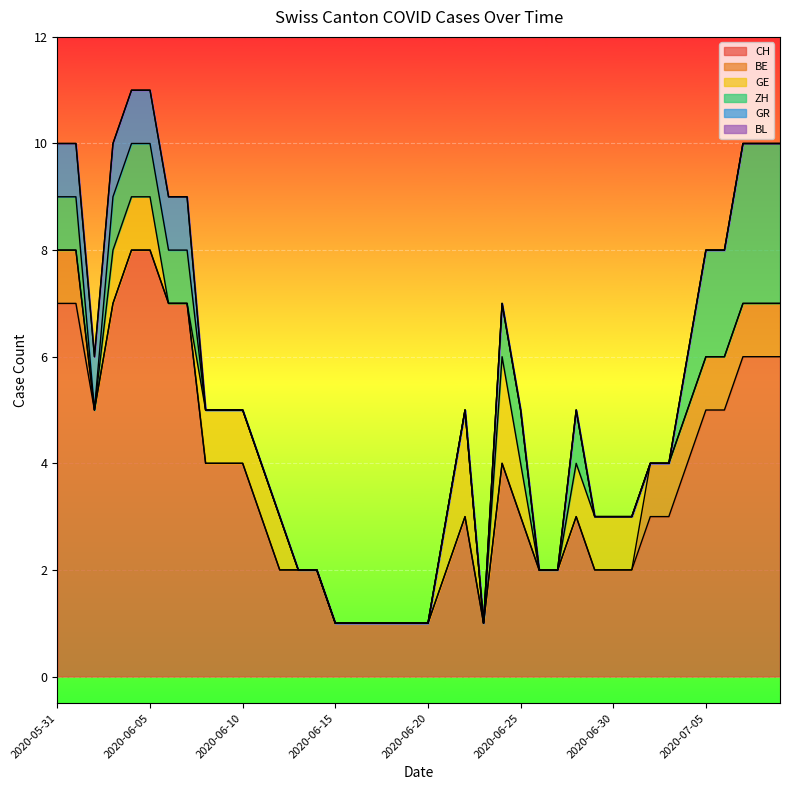

What are all the series names shown in the legend?

CH, BE, GE, ZH, GR, BL